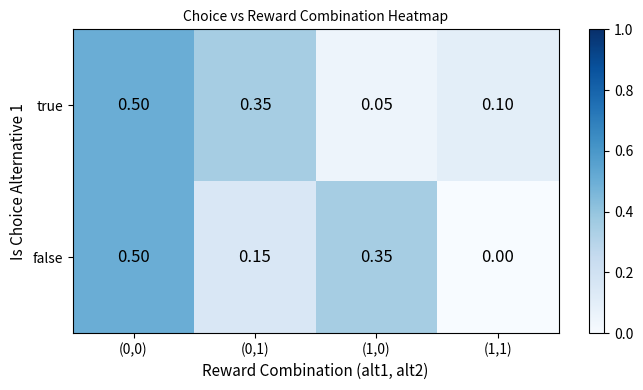

Which series has the widest spread of values?

false